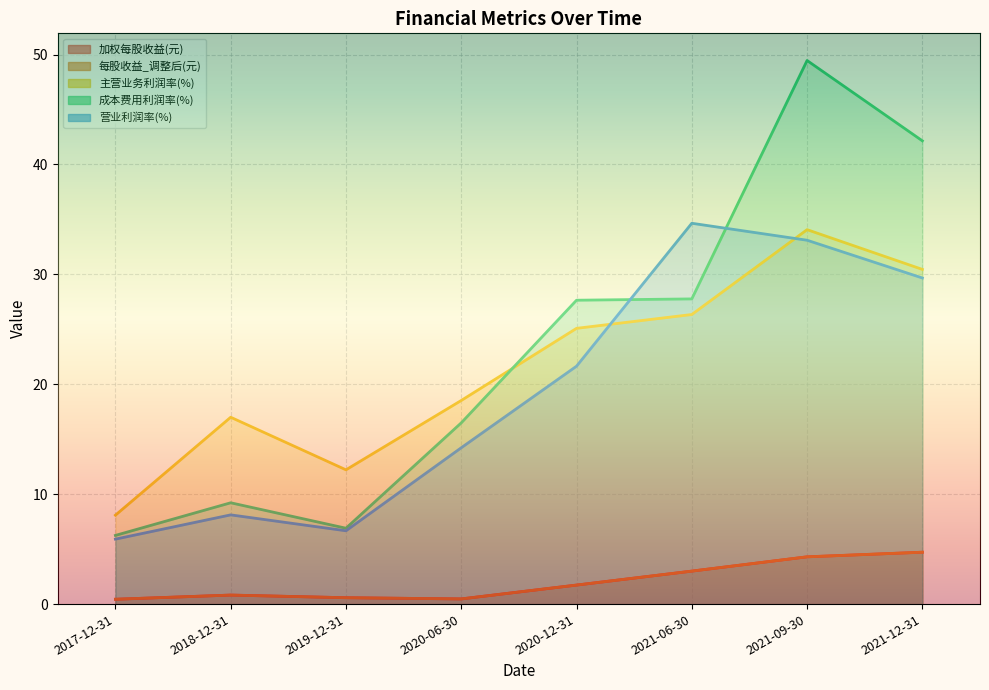

List the series in order of their peak value, highest first.

成本费用利润率(%), 营业利润率(%), 主营业务利润率(%), 加权每股收益(元), 每股收益_调整后(元)